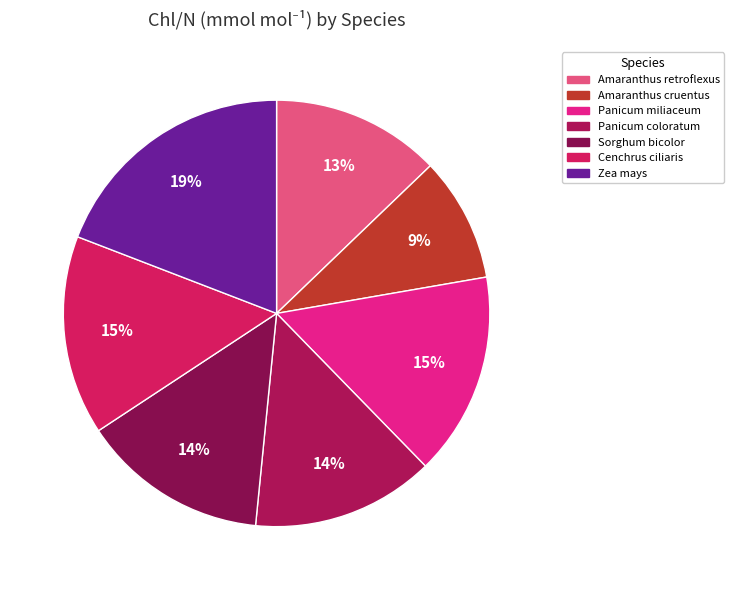

To the nearest percent, what is the average slice percentage?

14%